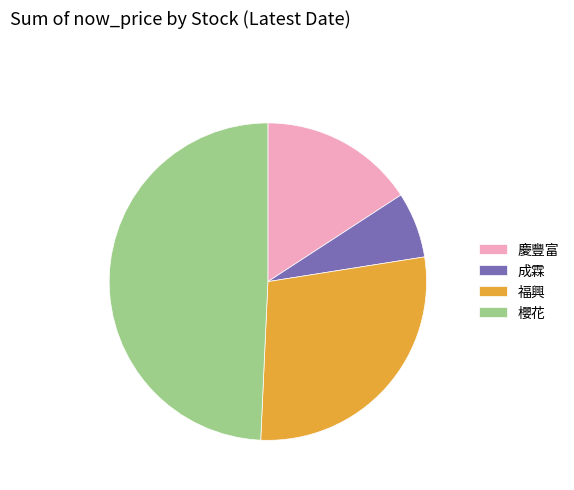

Which slice is the smallest?

成霖